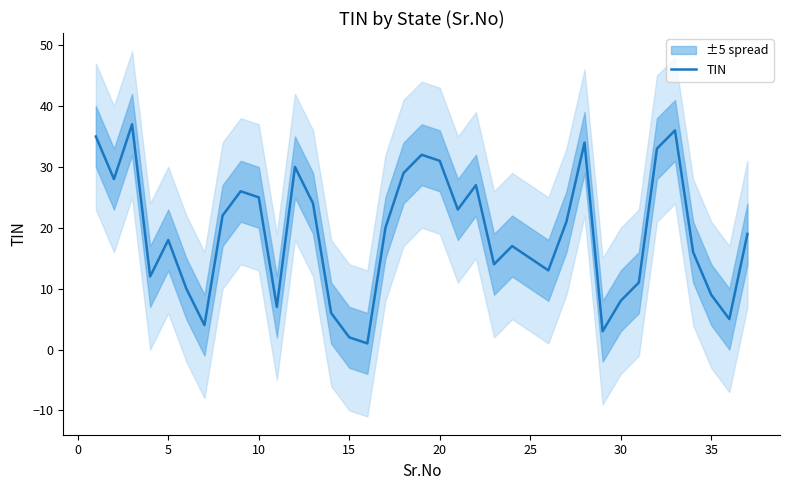

What is the highest value of the TIN series?

37